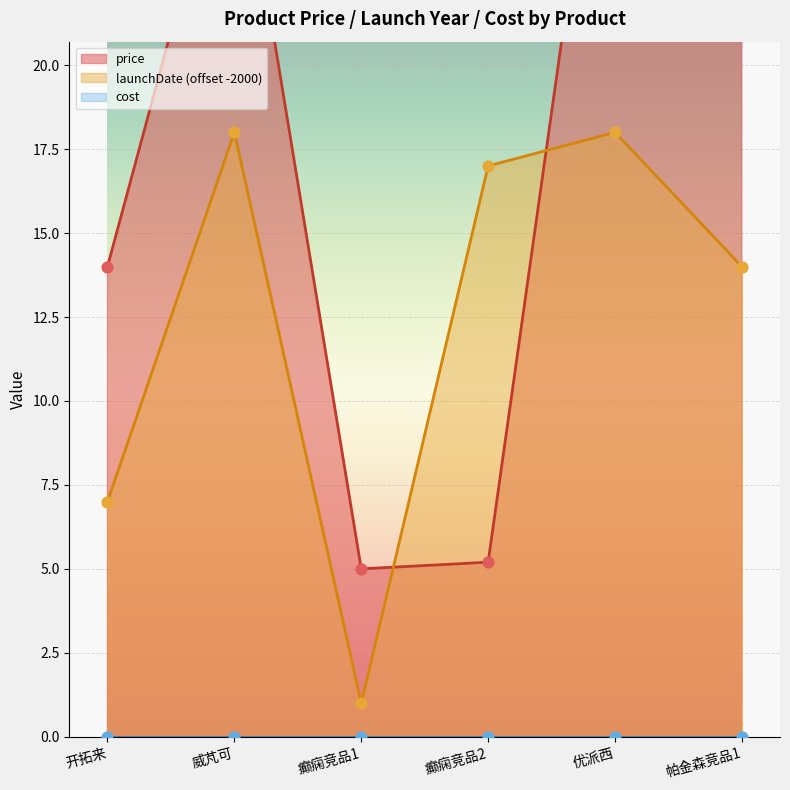

At which category is the sum across all series the highest?

优派西